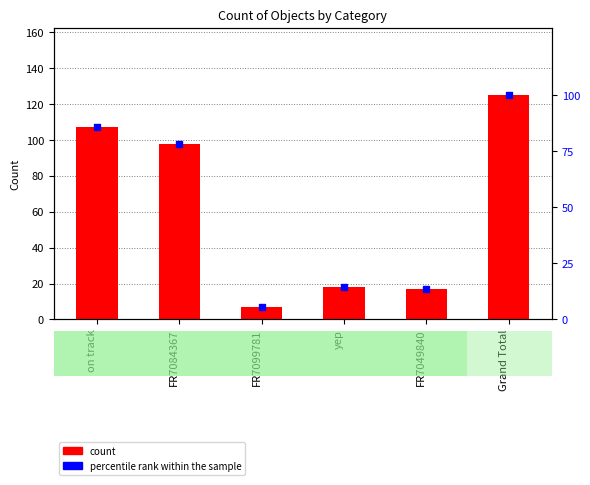

What is the difference between the maximum and minimum values in the Count of Obj series?

118.0